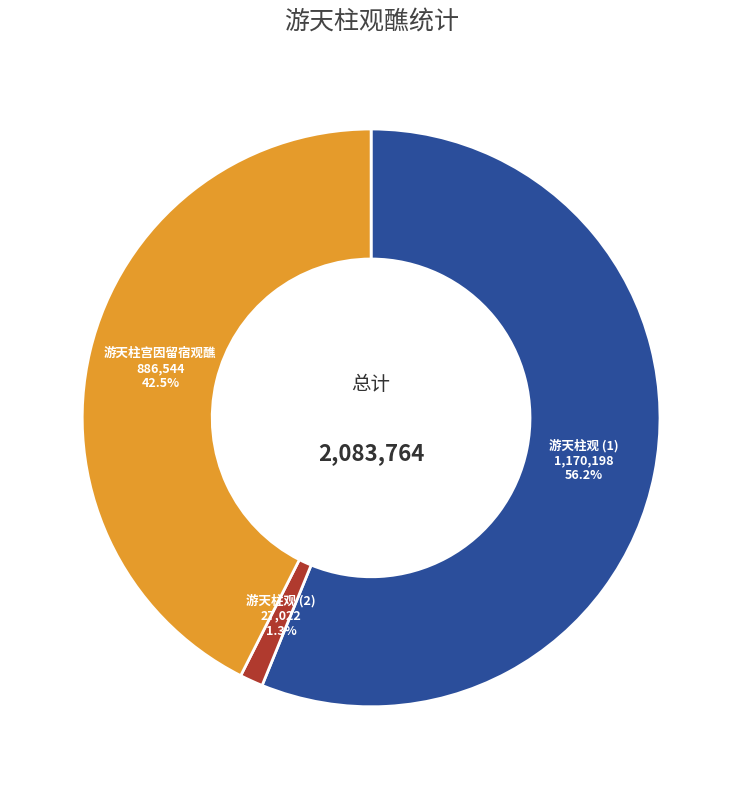

Is there a majority slice in this chart?

Yes